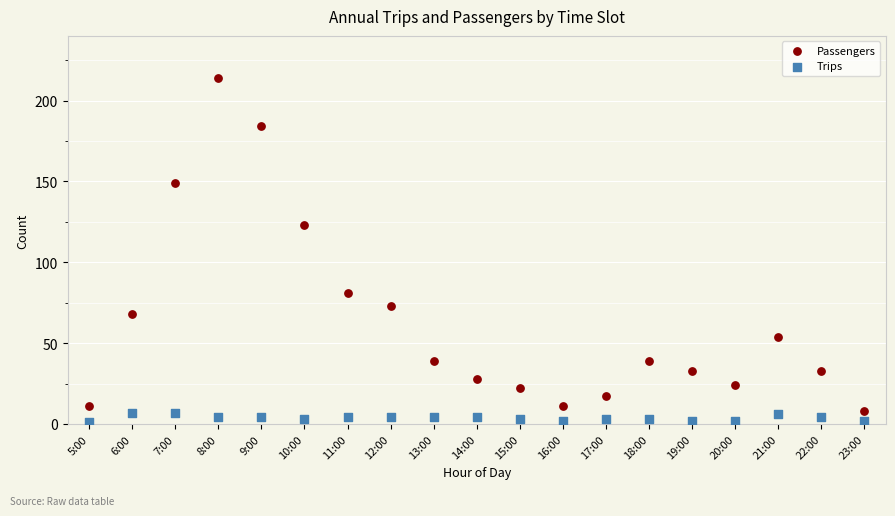

Across all data points, what is the range of Y values (max minus min)?

213